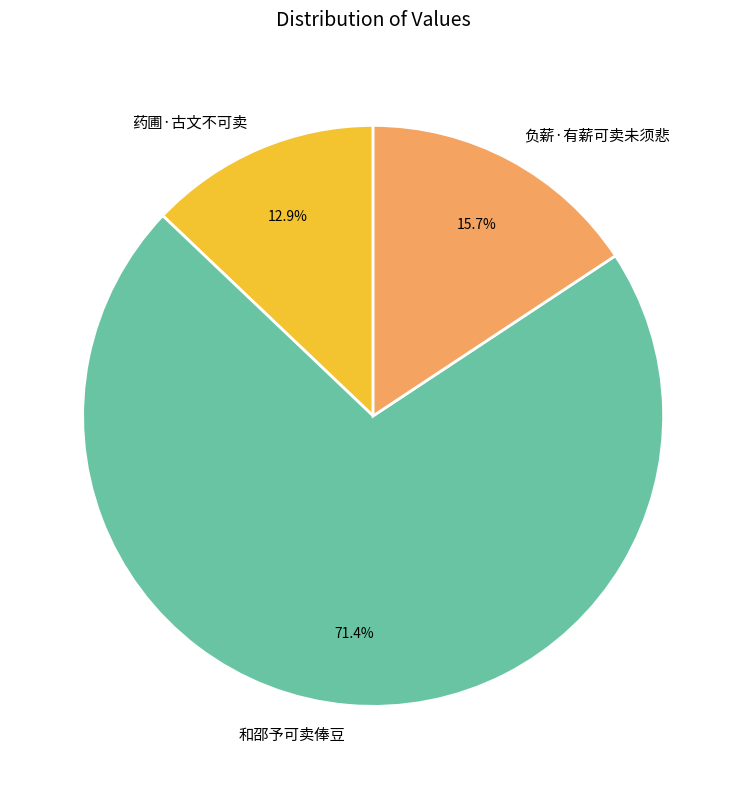

What percentage do 负薪·有薪可卖未须悲 and 和邵予可卖俸豆 together represent?

87.1%